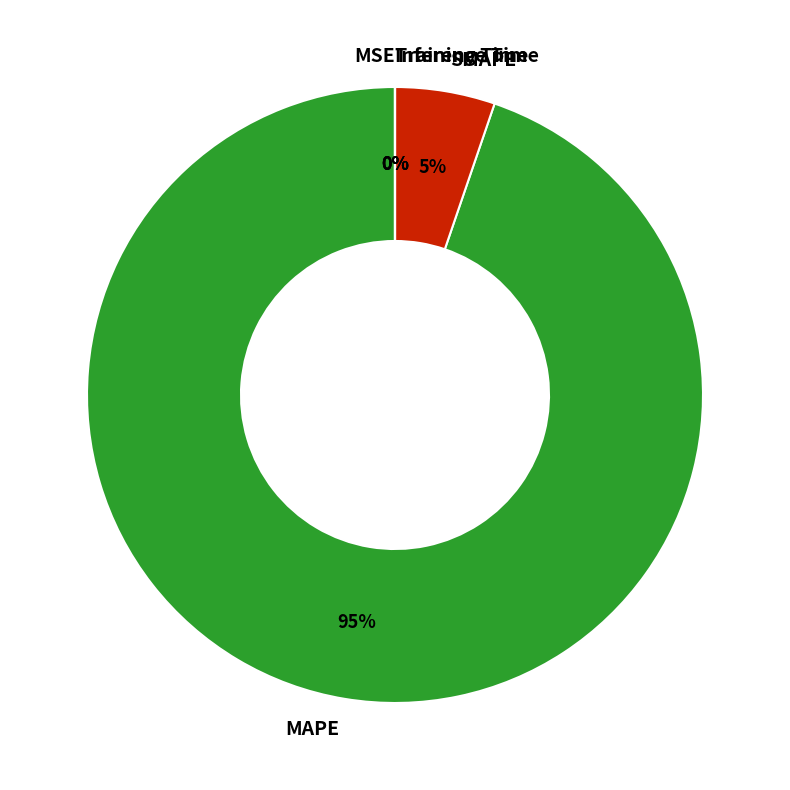

What is the largest slice in the pie chart?

MAPE